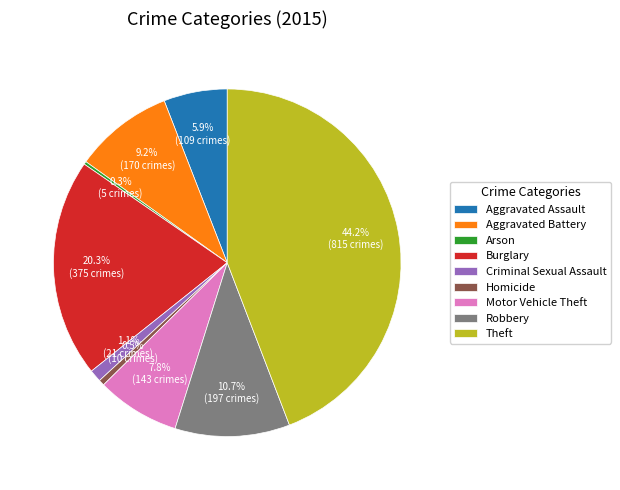

The Burglary slice represents 6% of the pie. True or false?

False